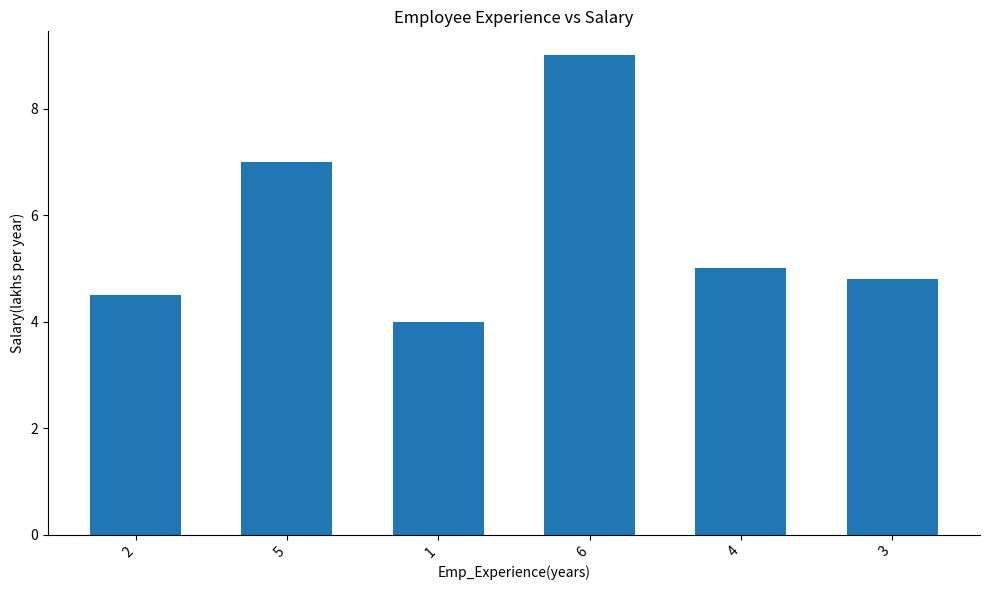

At which label does the data first exceed 5?

5